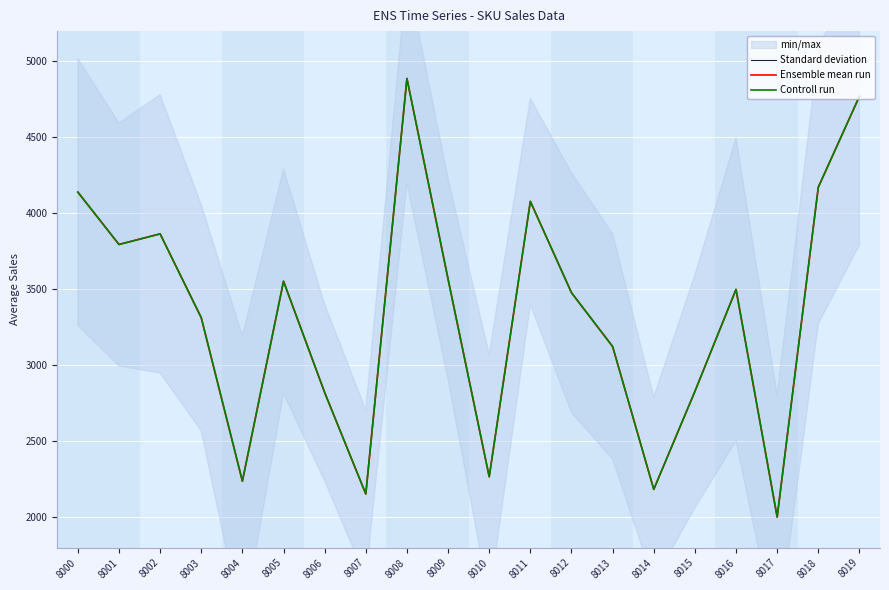

What is the approximate value of Controll run at 8000?

4140.1